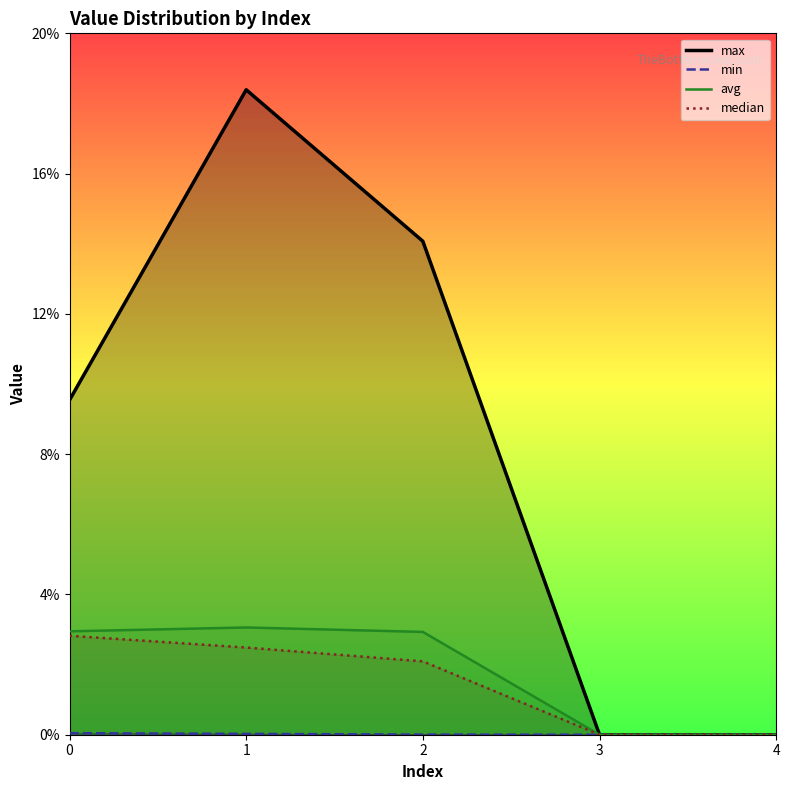

Does the chart display data point markers on the line(s)?

No